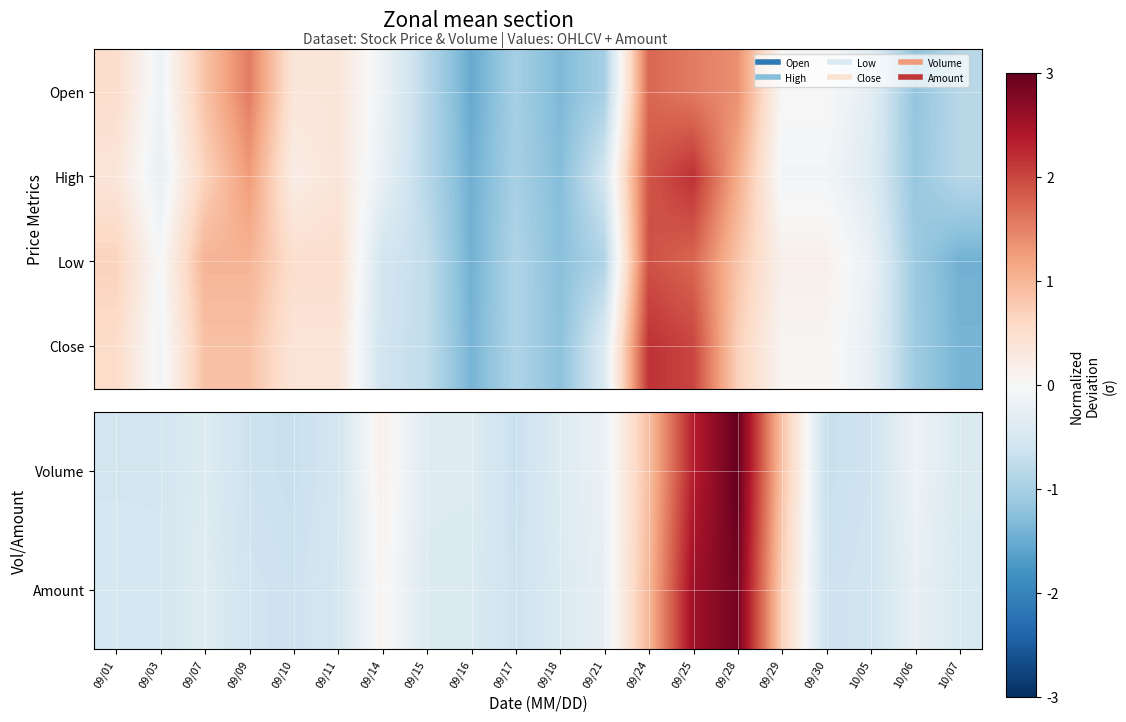

What is the maximum value for Low?

1.9